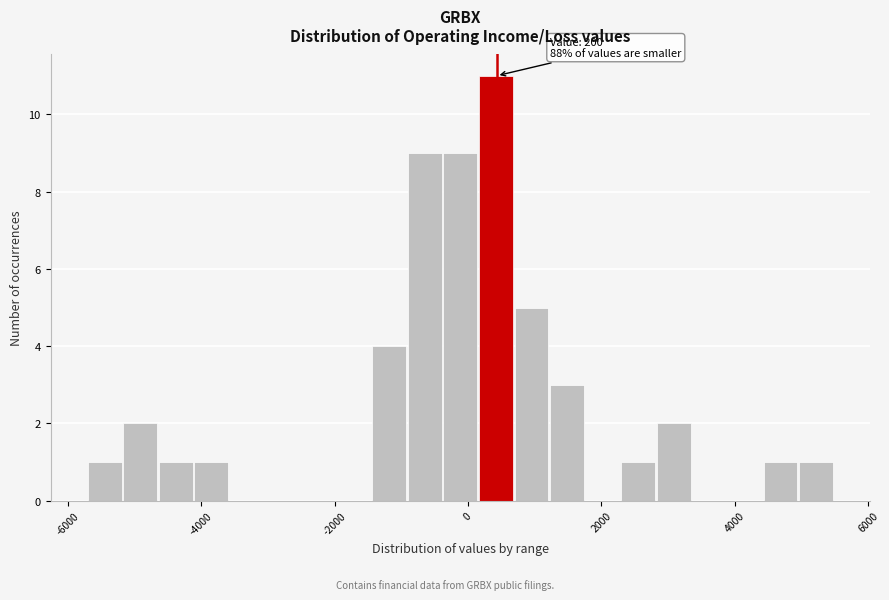

Around what value on the x-axis is the tallest bar? Give the approximate position of its centre, as read against the axis.

400